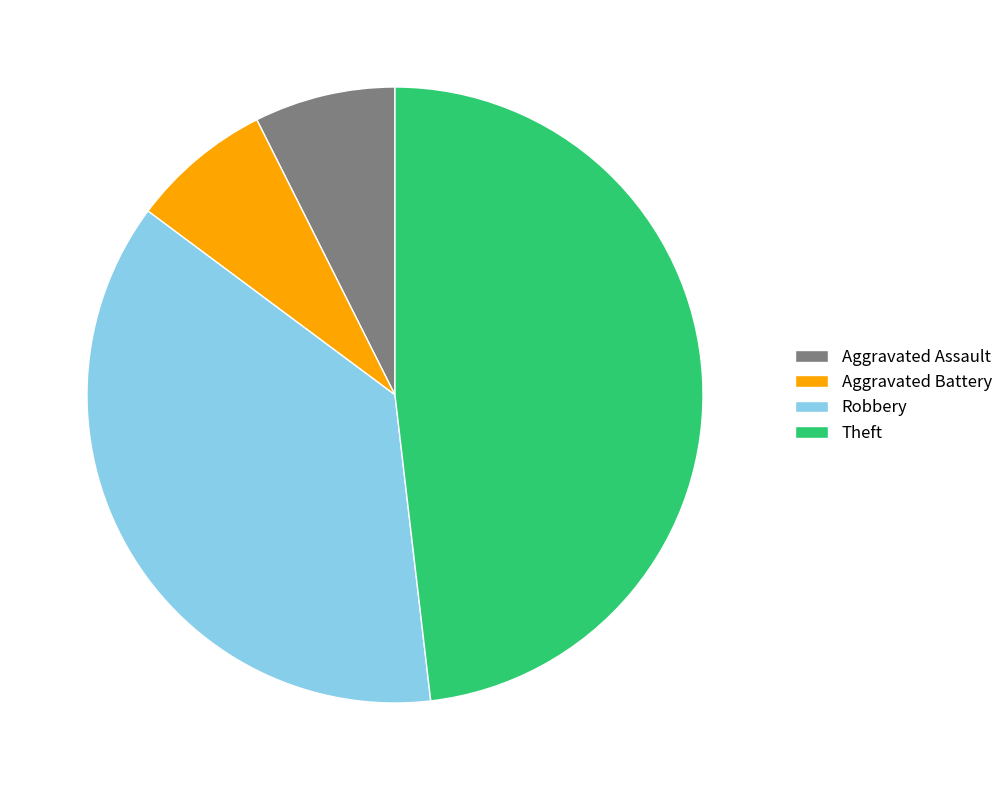

Which has a higher value, Robbery or Aggravated Battery?

Robbery